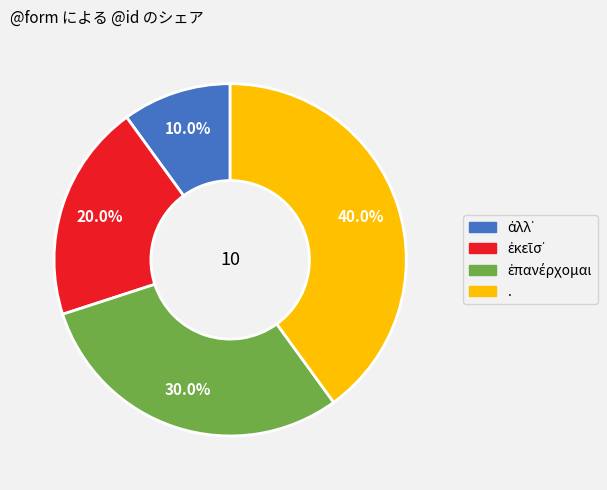

Which category has the biggest portion of the pie?

.